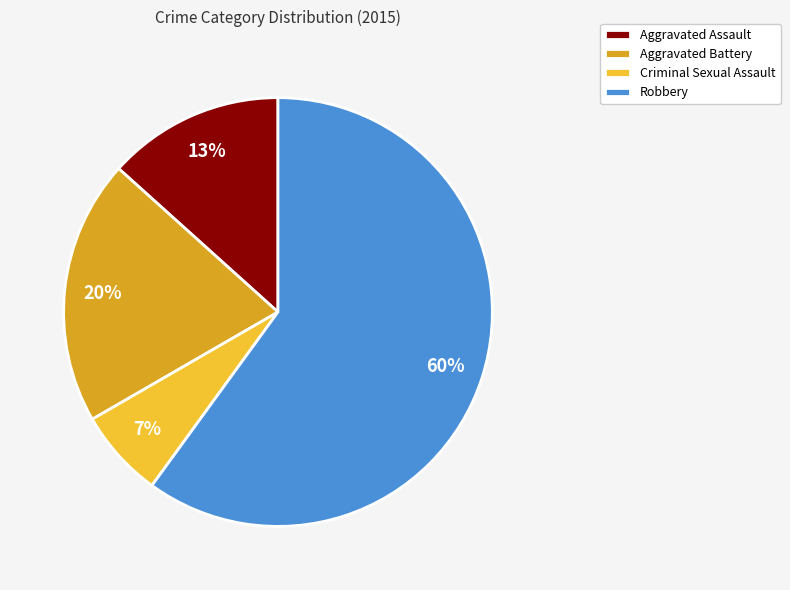

Which slice represents more than half of the pie?

Robbery